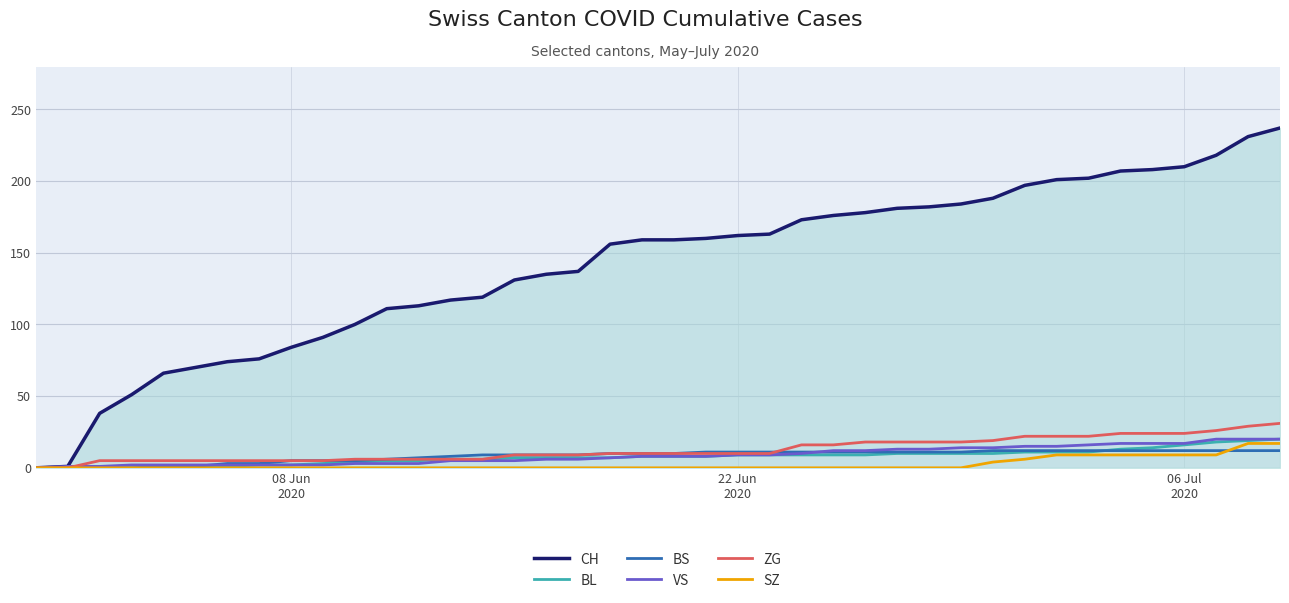

What is the greatest value displayed?

237